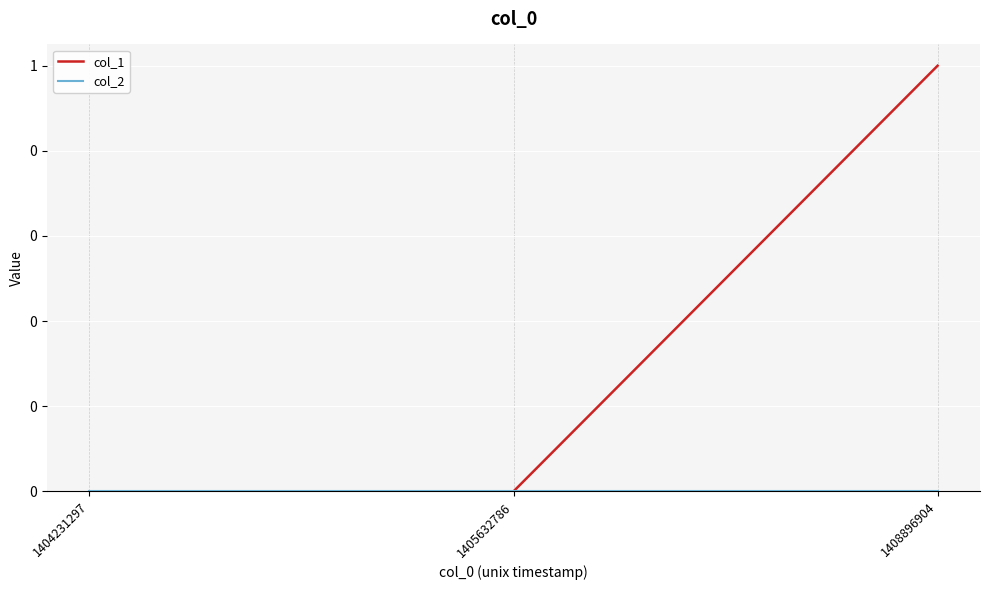

Reading left to right, what are all the values shown in this chart?

col_1: 0	0	1
col_2: 0	0	0